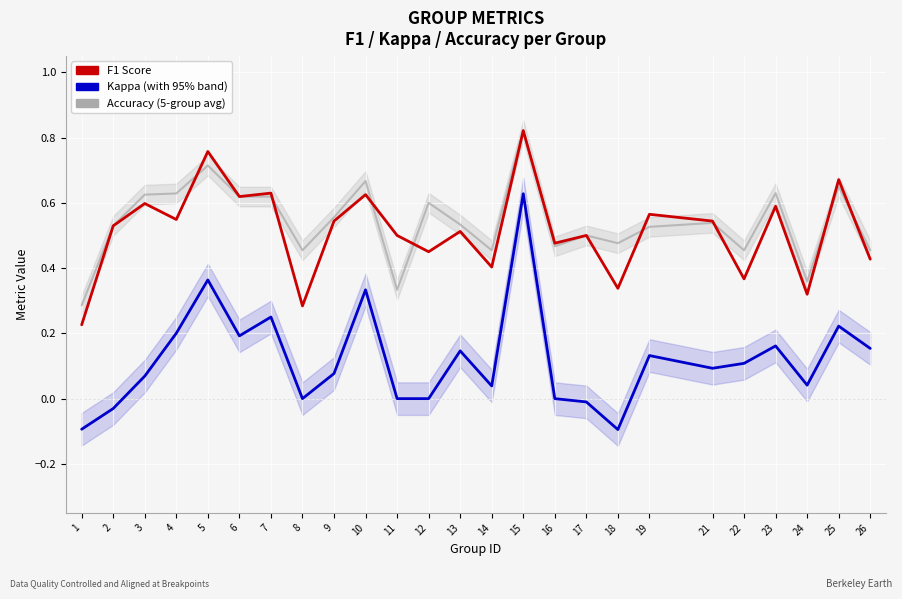

Reading right to left, transcribe all the data shown in this chart.

Accuracy: 26=0.5	25=0.7	24=0.4	23=0.6	22=0.5	21=0.5	19=0.5	18=0.5	17=0.5	16=0.5	15=0.8	14=0.5	13=0.5	12=0.6	11=0.3	10=0.7	9=0.6	8=0.5	7=0.6	6=0.6	5=0.7	4=0.6	3=0.6	2=0.5	1=0.3
F1: 26=0.4	25=0.7	24=0.3	23=0.6	22=0.4	21=0.5	19=0.6	18=0.3	17=0.5	16=0.5	15=0.8	14=0.4	13=0.5	12=0.5	11=0.5	10=0.6	9=0.5	8=0.3	7=0.6	6=0.6	5=0.8	4=0.5	3=0.6	2=0.5	1=0.2
KAPPA: 26=0.2	25=0.2	24=0.0	23=0.2	22=0.1	21=0.1	19=0.1	18=-0.1	17=-0.0	16=0.0	15=0.6	14=0.0	13=0.1	12=0.0	11=0.0	10=0.3	9=0.1	8=0.0	7=0.2	6=0.2	5=0.4	4=0.2	3=0.1	2=-0.0	1=-0.1